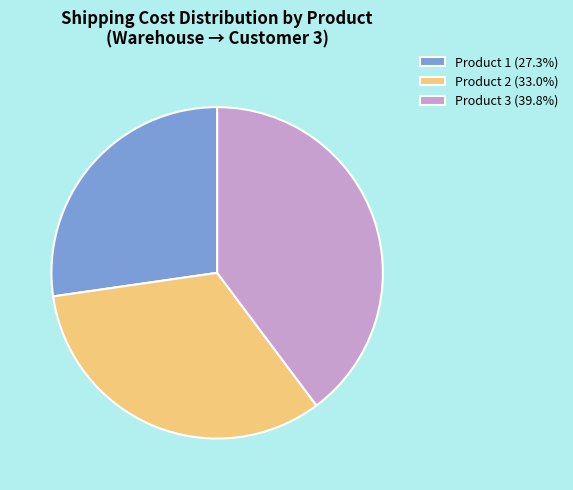

Do Product 2 (33.0%) and Product 1 (27.3%) together represent more than half of the pie?

Yes